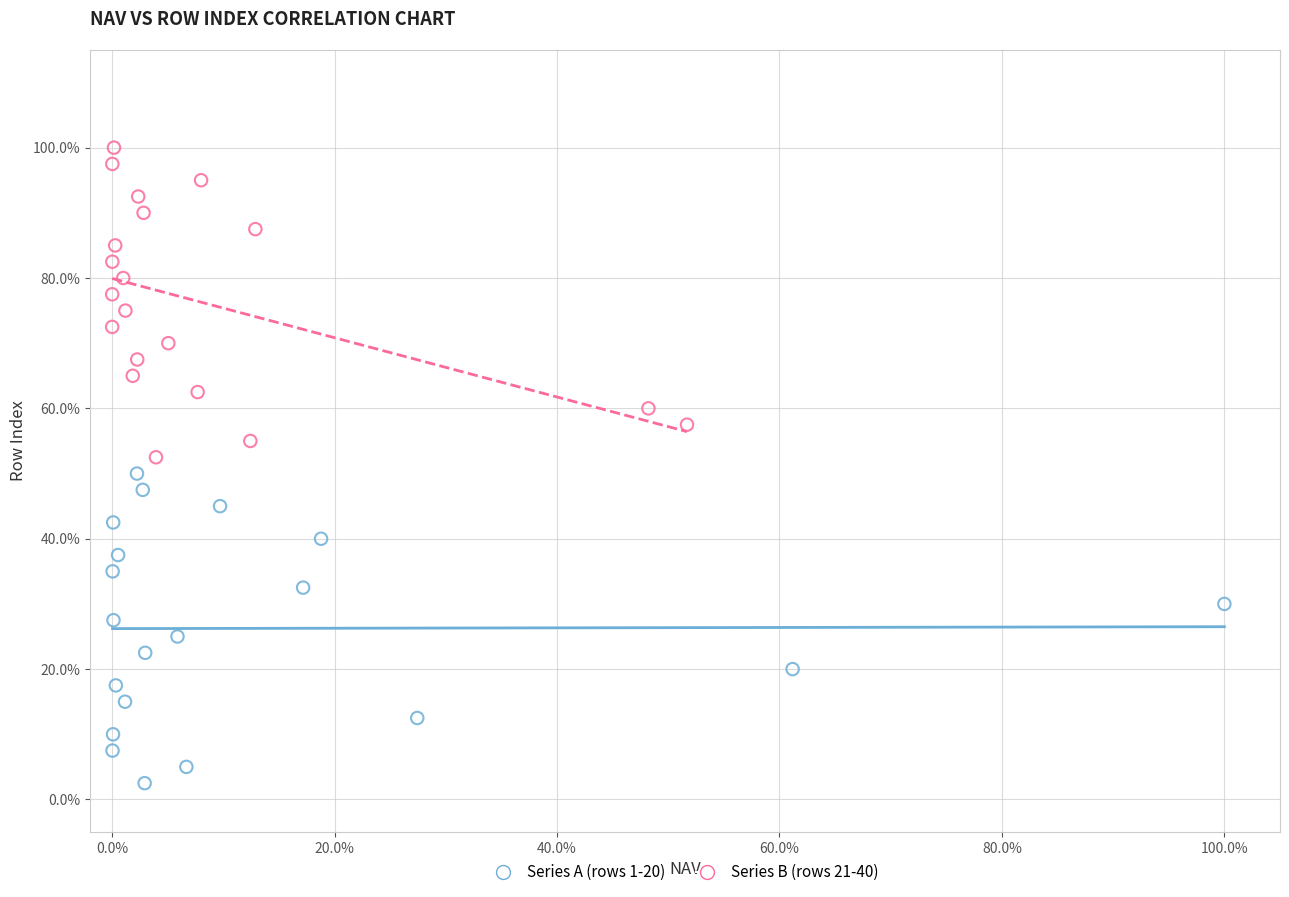

What are all the series names shown in the legend?

Series A (rows 1-20), Series B (rows 21-40)